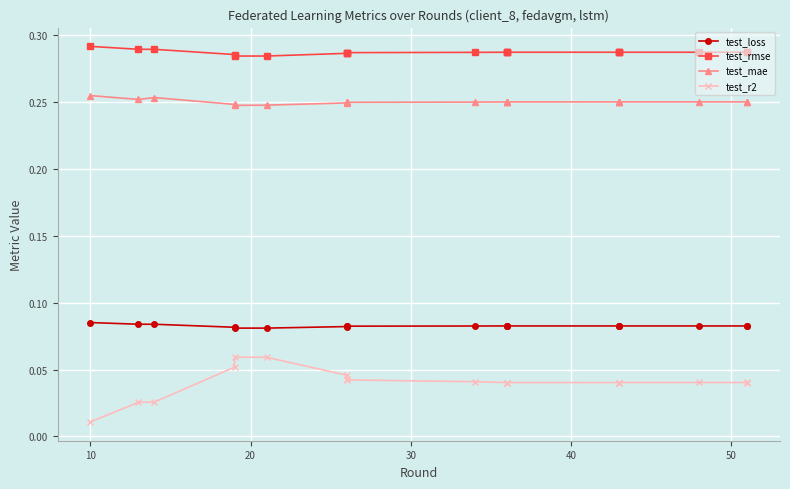

What is the sum of all test_mae values?

4.8